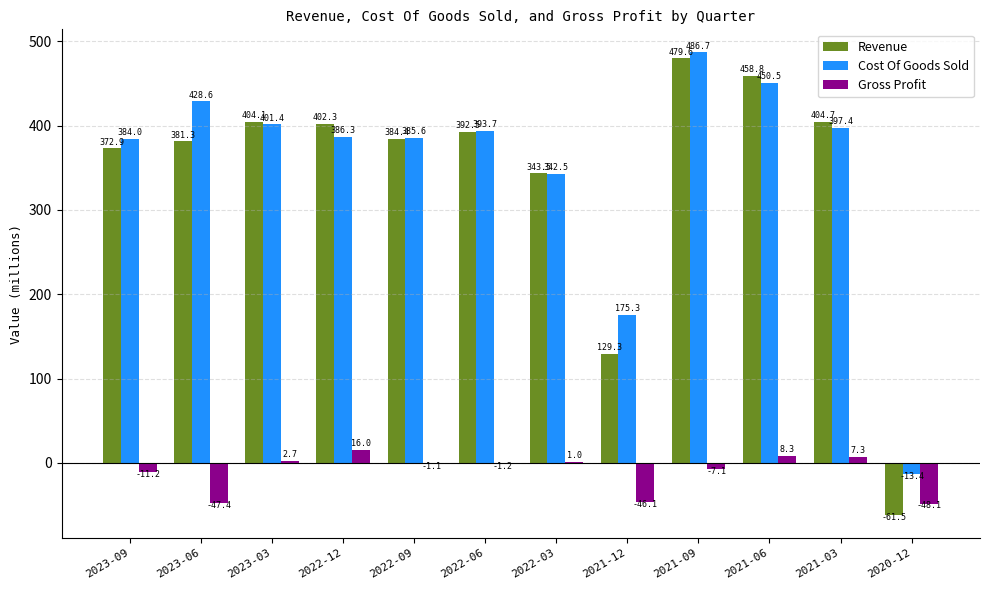

What is the difference between the Cost Of Goods Sold values at 2023-09 and 2021-09?

102.7